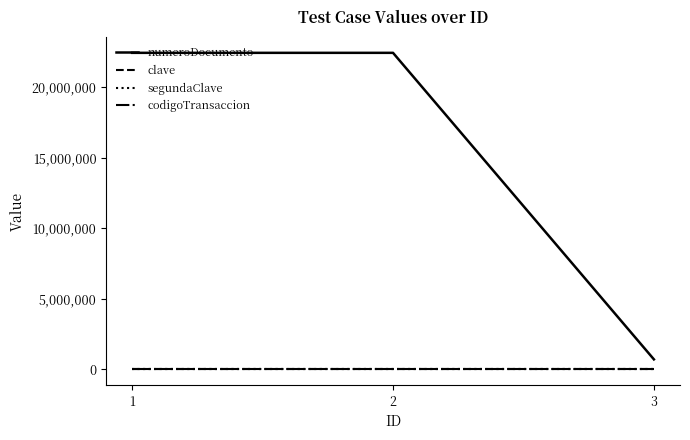

What is the sum of all numeroDocumento values?

45605142